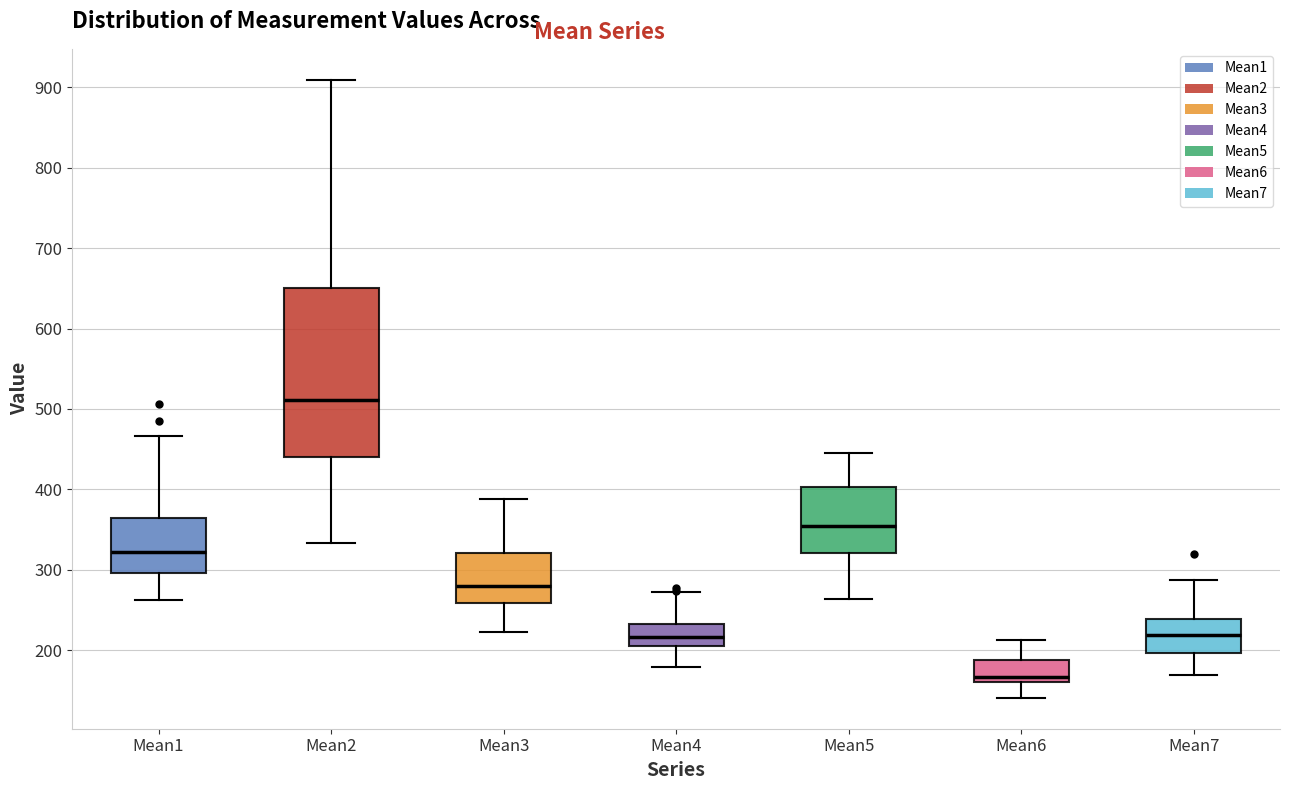

Where does the median line of the box for Mean2 sit on the y-axis? The values are not printed on the chart, so give them approximately, as read against the axis.

510